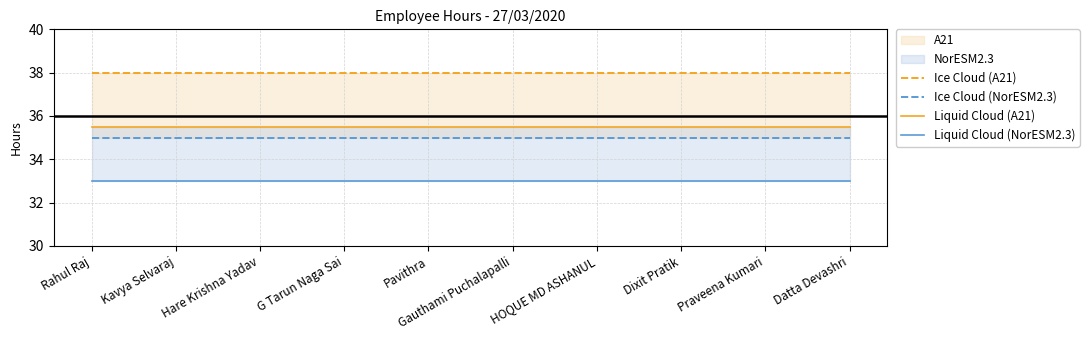

What is the approximate value of Liquid Cloud (NorESM2.3) at Pavithra?

33.0